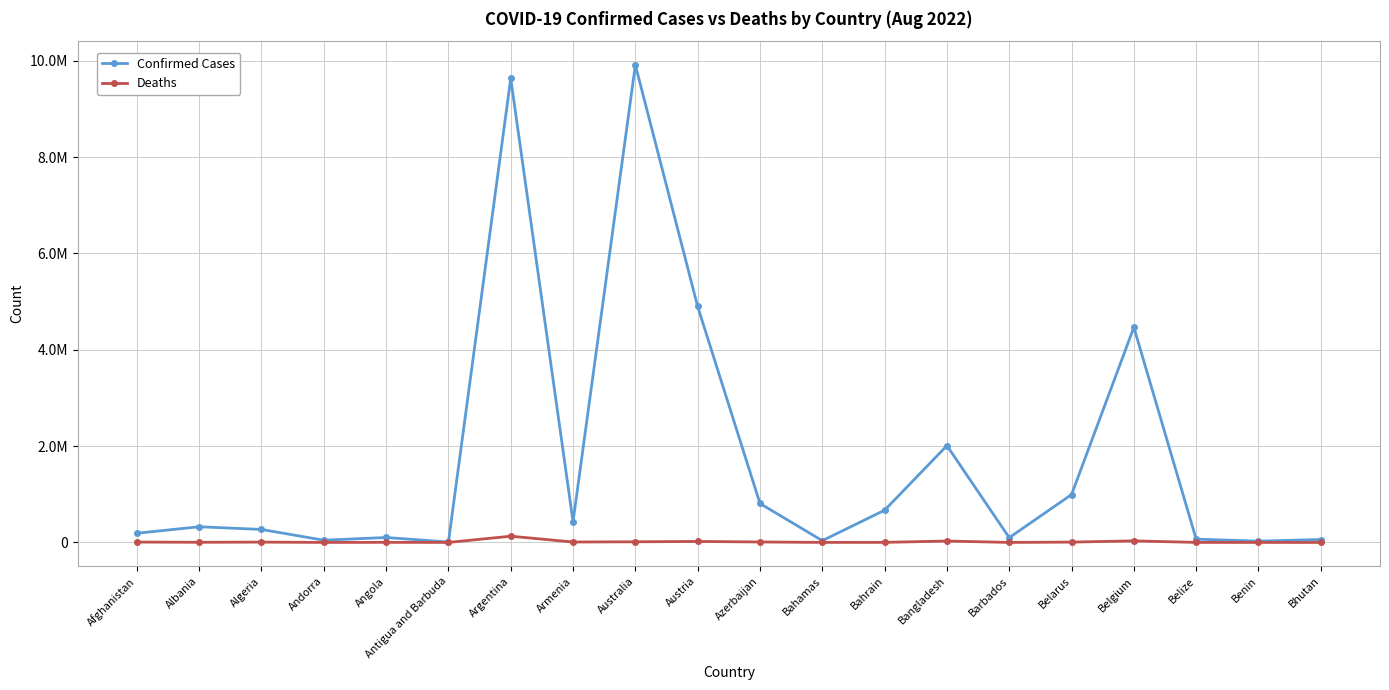

Which series changed the most between Andorra and Angola?

Confirmed Cases